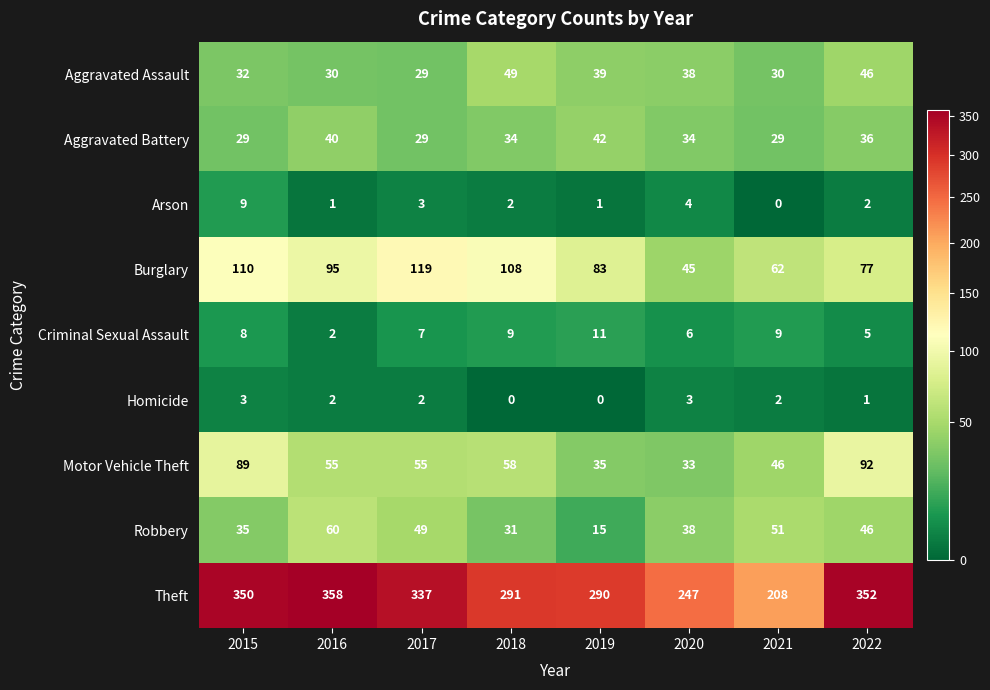

The value of Homicide at 2017 is 2. True or false?

True